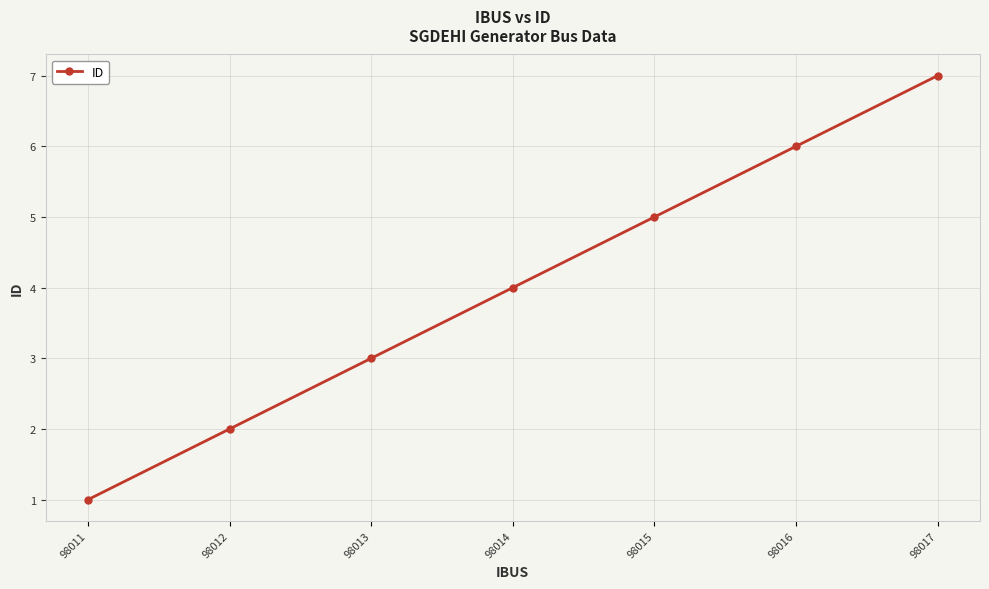

What is the approximate value at 98014?

4